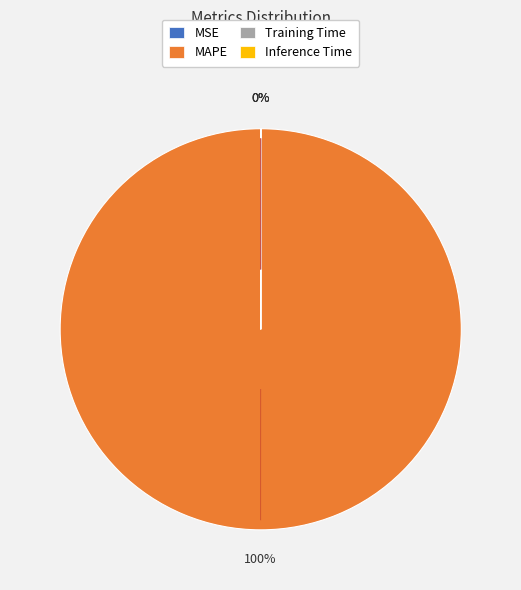

To the nearest percent, what is the average slice percentage?

25%